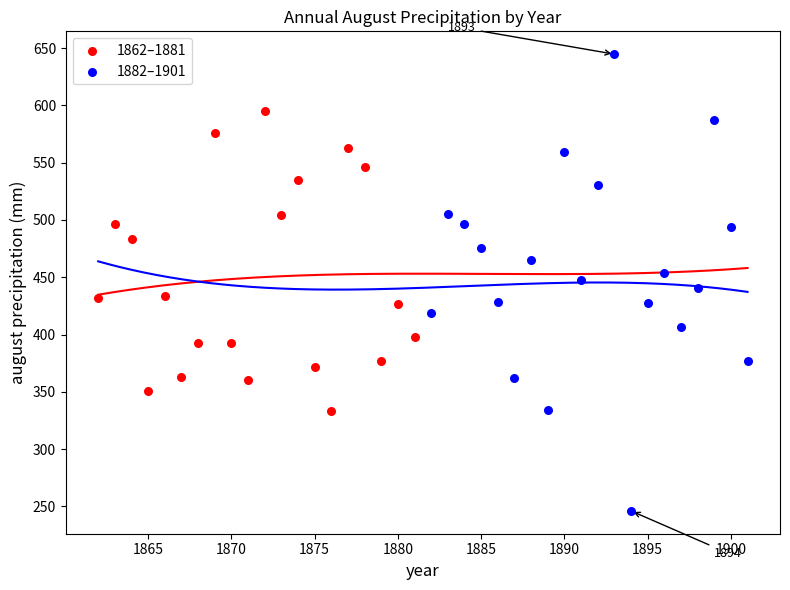

Which series contains the lowest Y value?

1882–1901